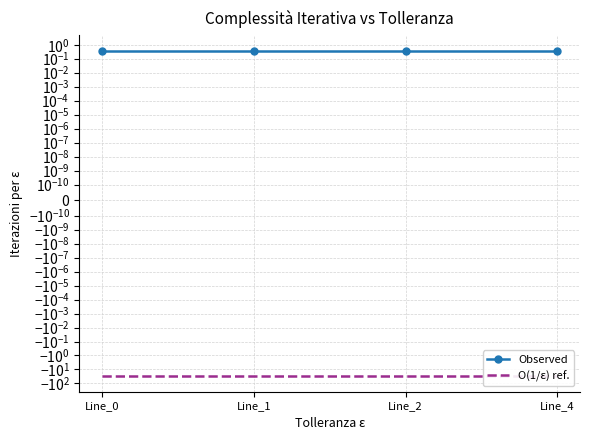

Rank the series by their maximum value, from lowest to highest.

O(1/ε) ref., Observed